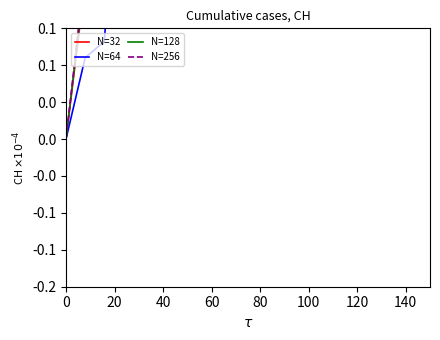

The N=128 series shows 0.0 at 20. True or false?

True